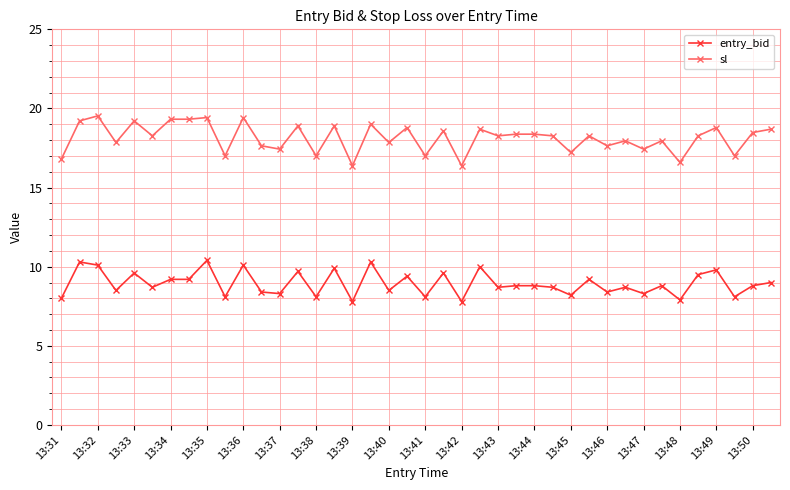

What is the value of the sl point at the 15th from the left?

17.0